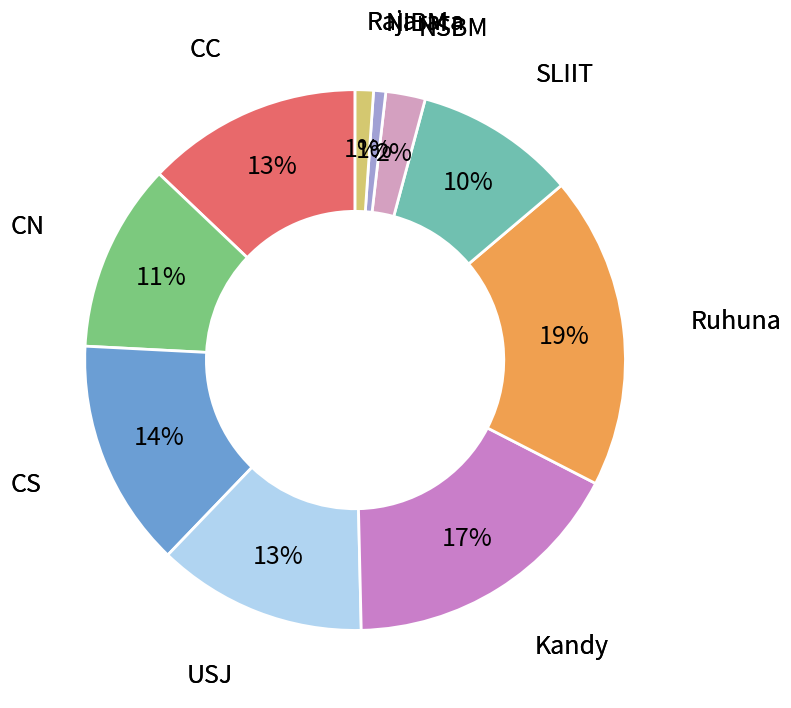

Which has a higher value, CC or NSBM?

CC